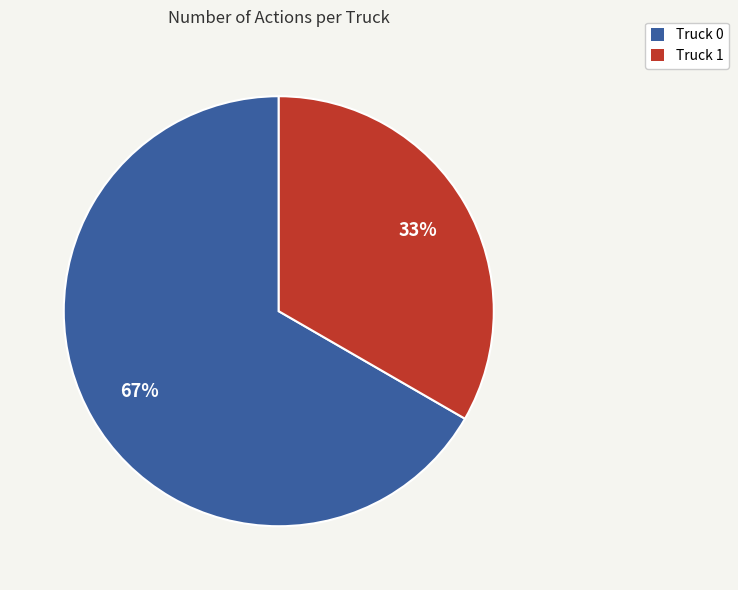

How many slices are in this pie chart?

2